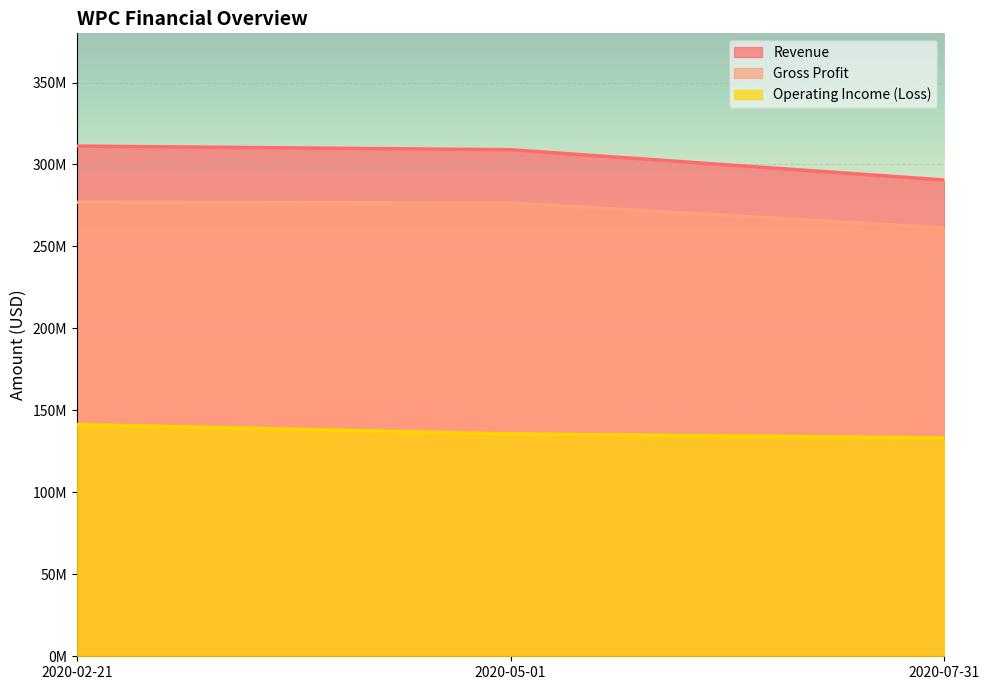

What are all the series names shown in the legend?

Revenue, Gross Profit, Operating Income (Loss)